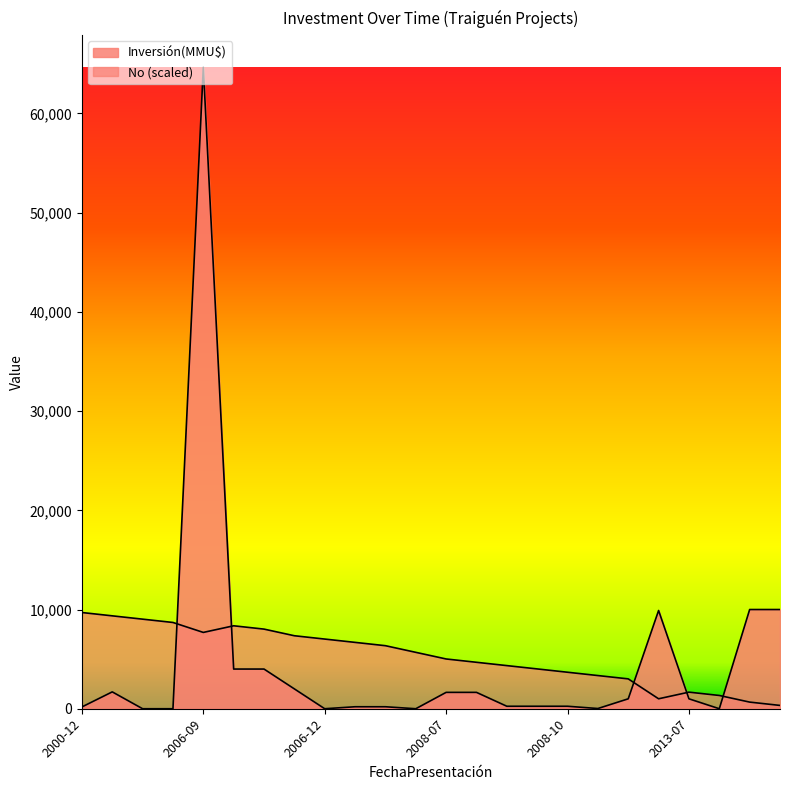

How many lines are shown in the chart?

2